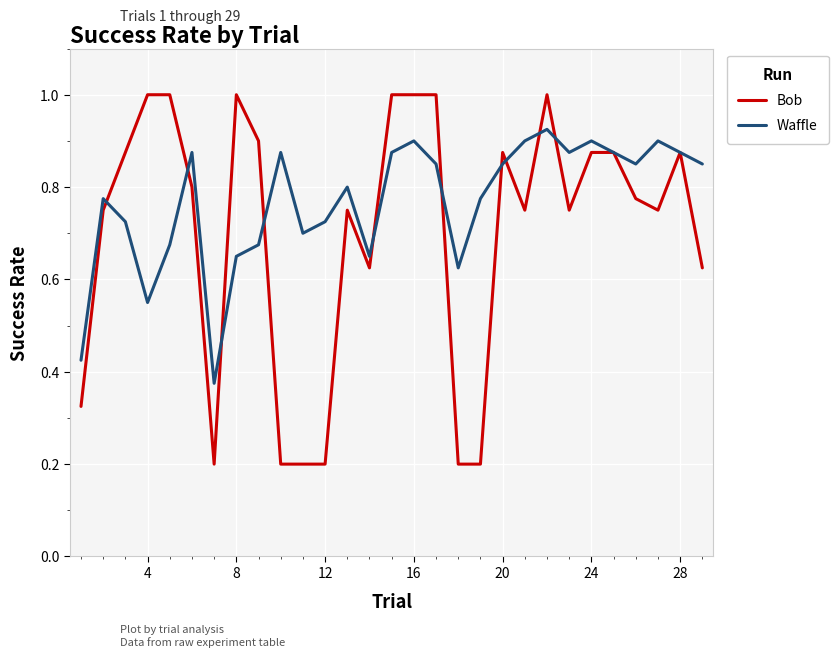

Which series has the largest range (max minus min)?

Bob